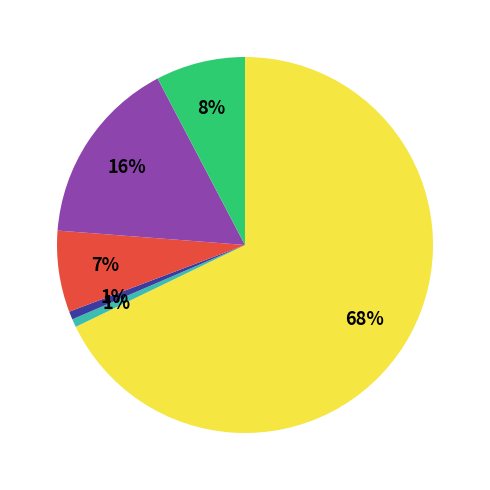

To the nearest percent, what is the average slice percentage?

17%